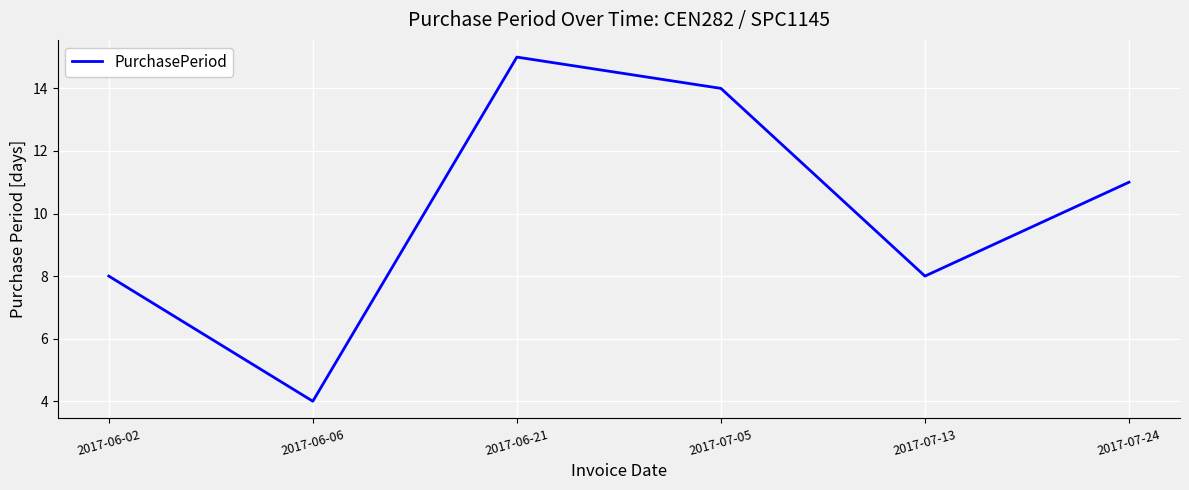

How many distinct data groups are displayed?

1